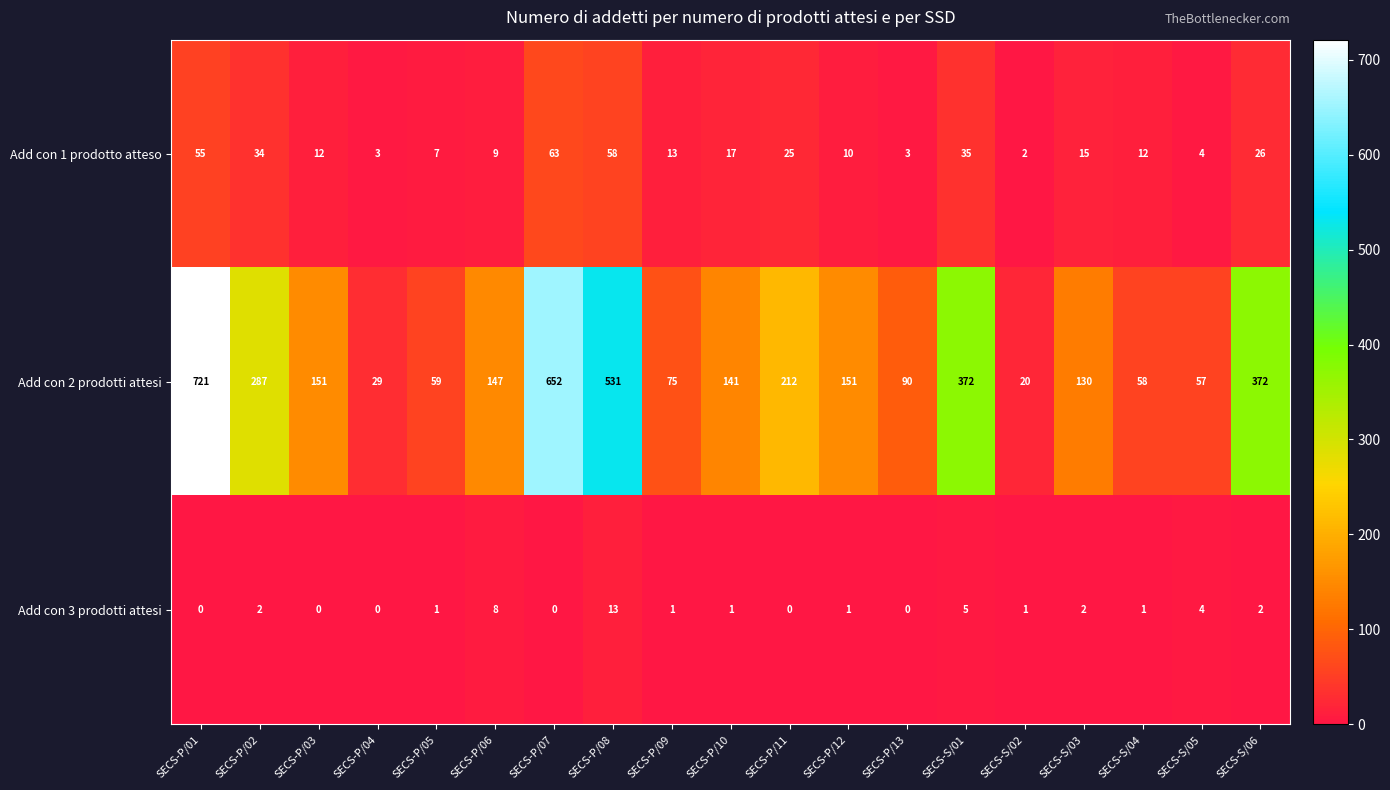

Rank the series at SECS-P/05 from lowest to highest value.

Add con 3 prodotti attesi, Add con 1 prodotto atteso, Add con 2 prodotti attesi